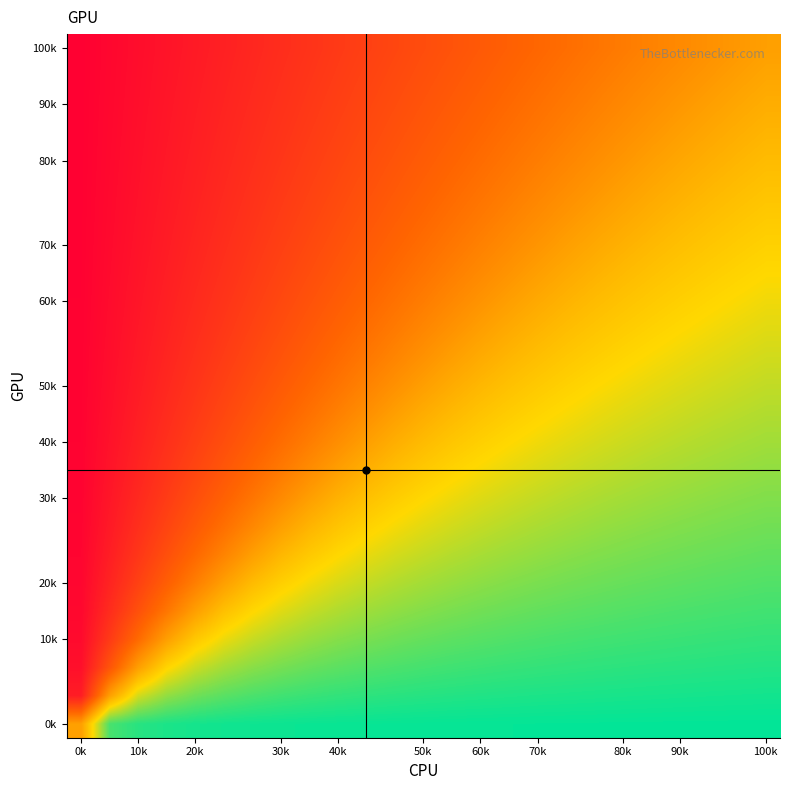

Count the number of categories in the chart.

25